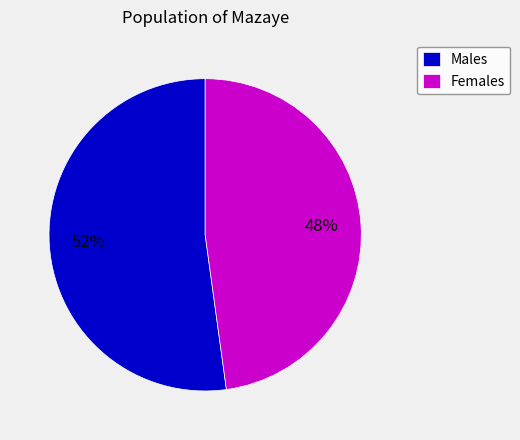

Does Females account for over 50% of the chart?

No